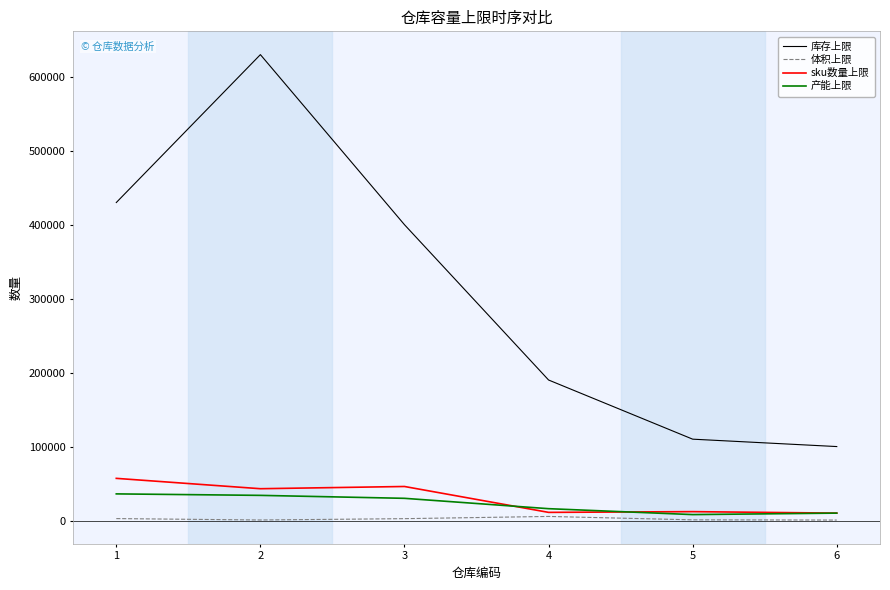

What is the maximum value for 库存上限?

630000